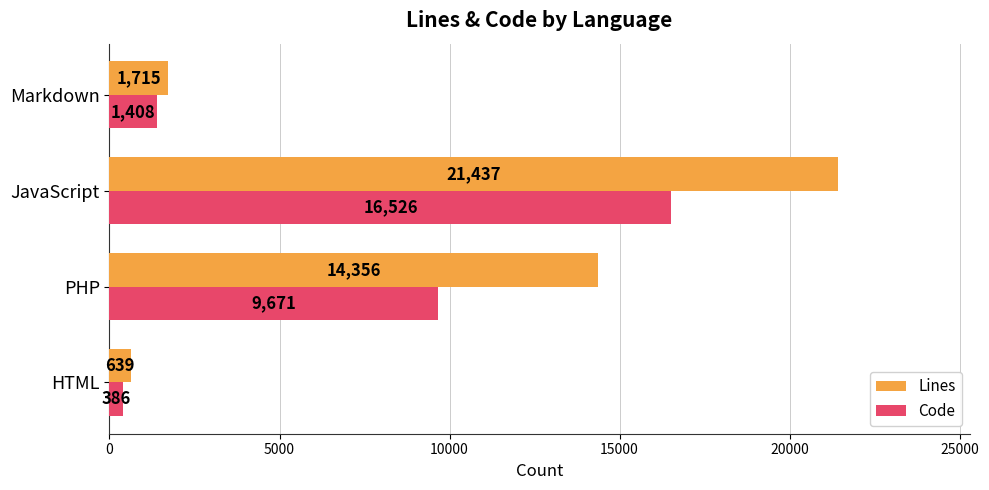

Which series has the largest range (max minus min)?

Lines